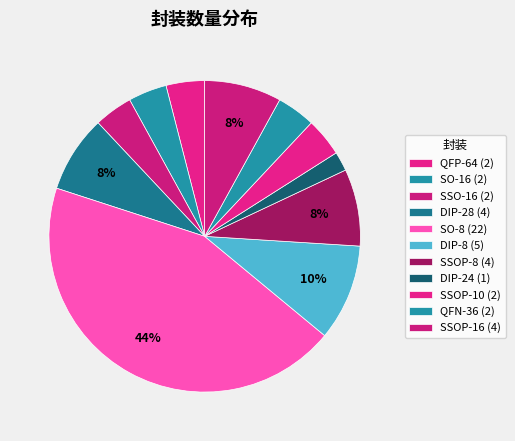

How many segments does this pie chart have?

11